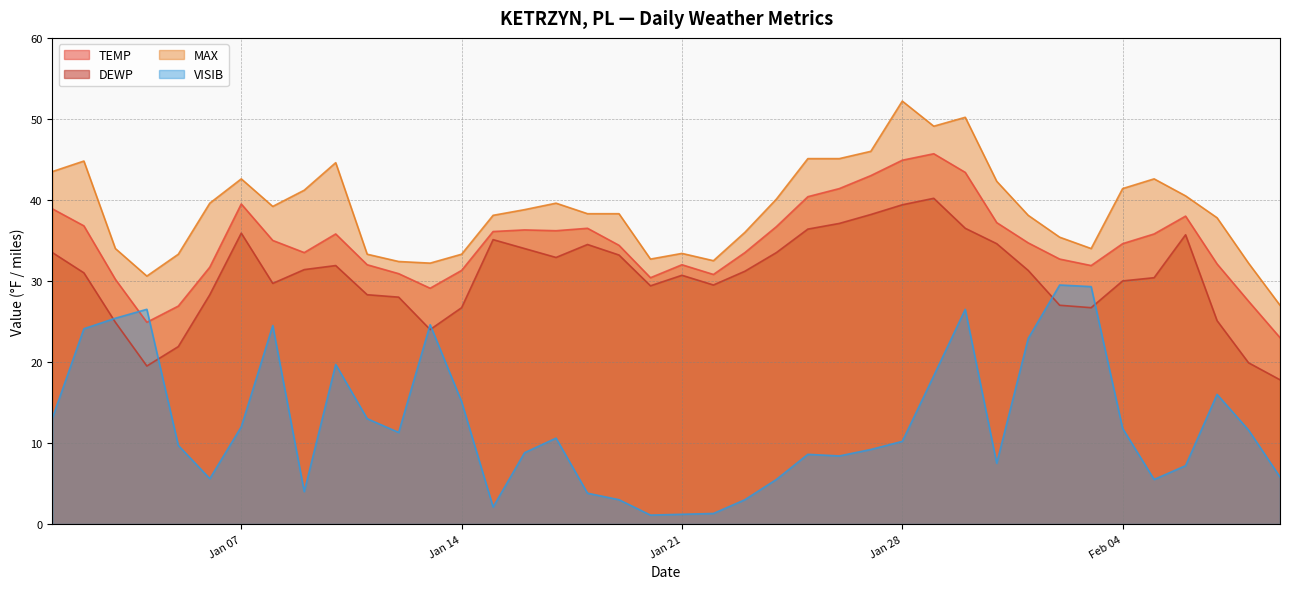

At which label does DEWP first exceed 31?

2025-01-01